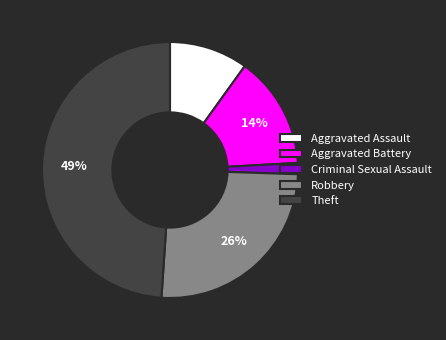

Between Criminal Sexual Assault and Aggravated Battery, which is larger?

Aggravated Battery